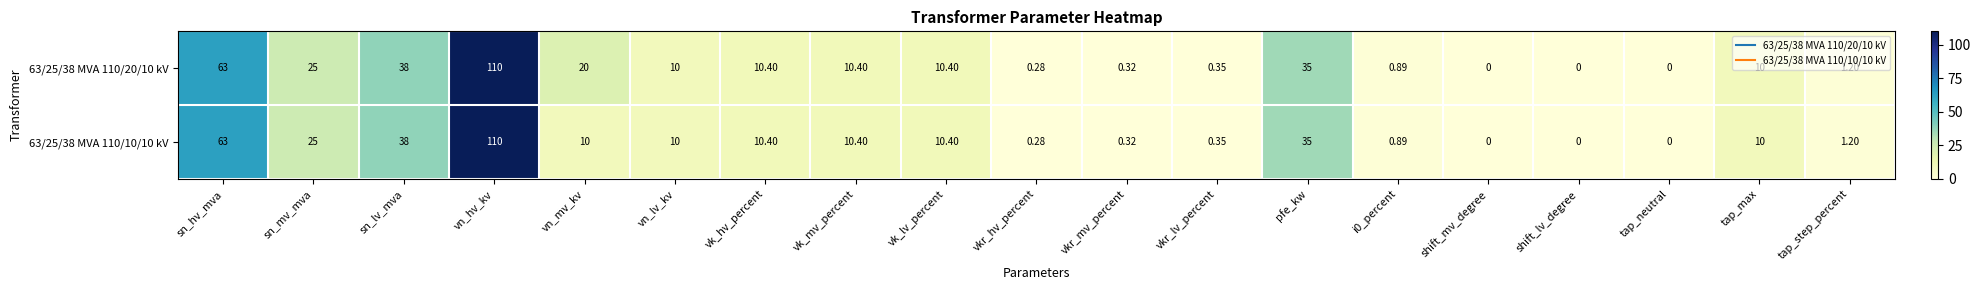

Which series has the largest total across all categories?

63/25/38 MVA 110/20/10 kV